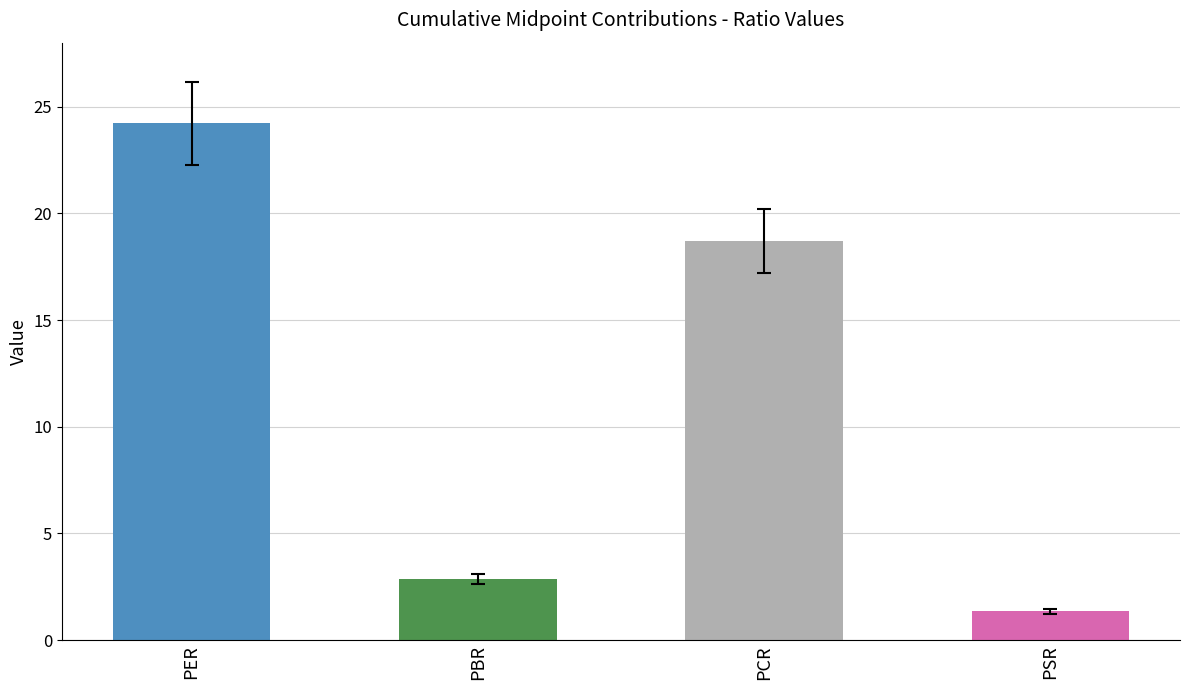

What position from the right is PCR?

2